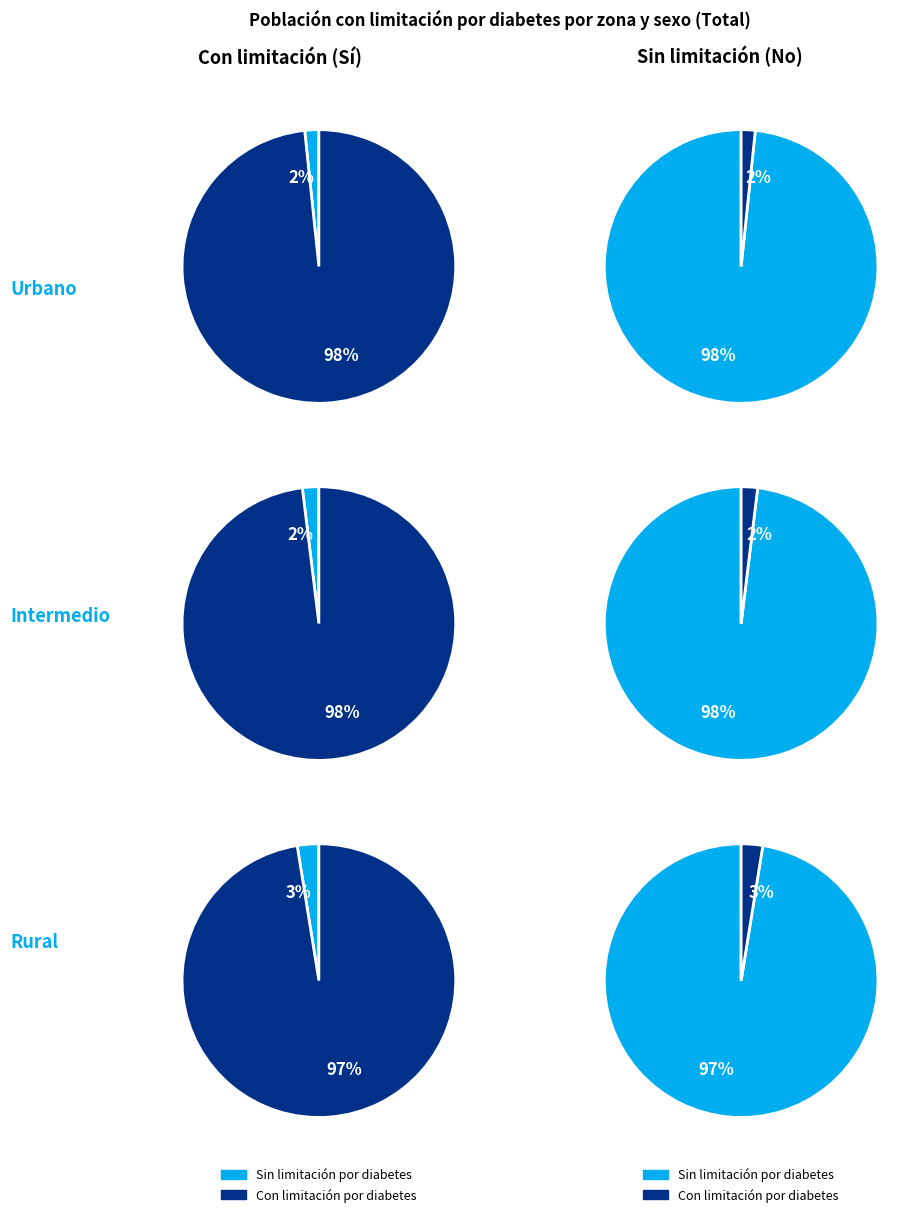

To the nearest percent, what portion does No represent?

98%